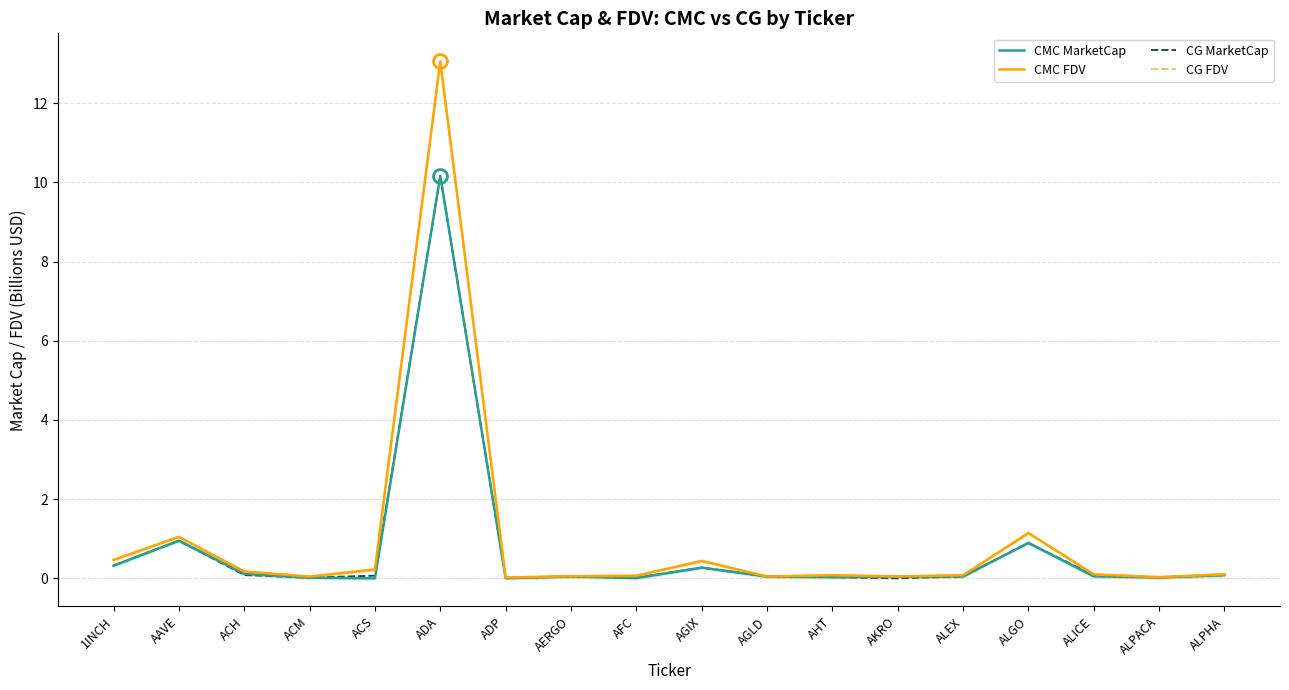

How many lines are shown in the chart?

4